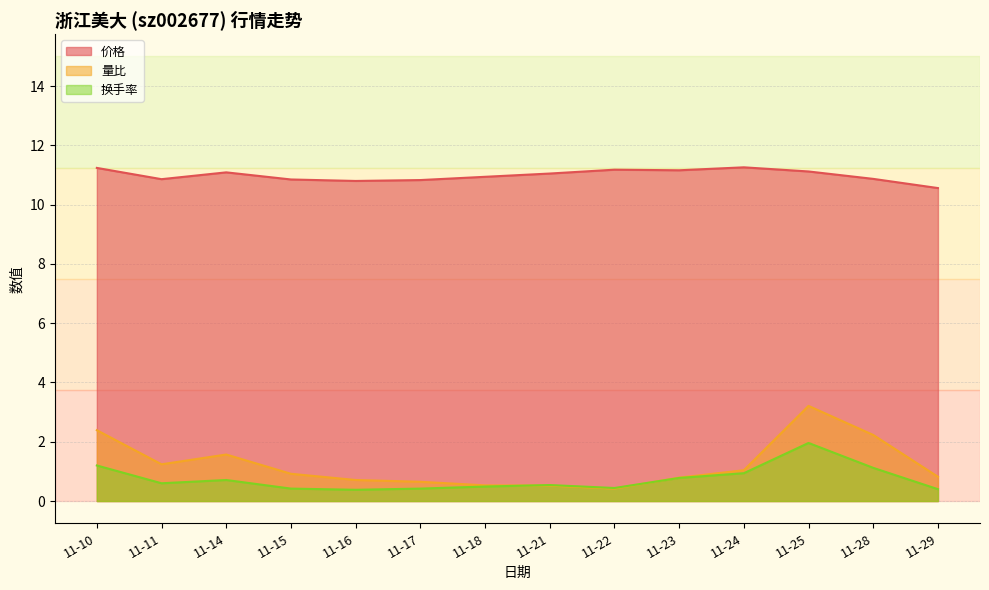

Count the number of categories in the chart.

14